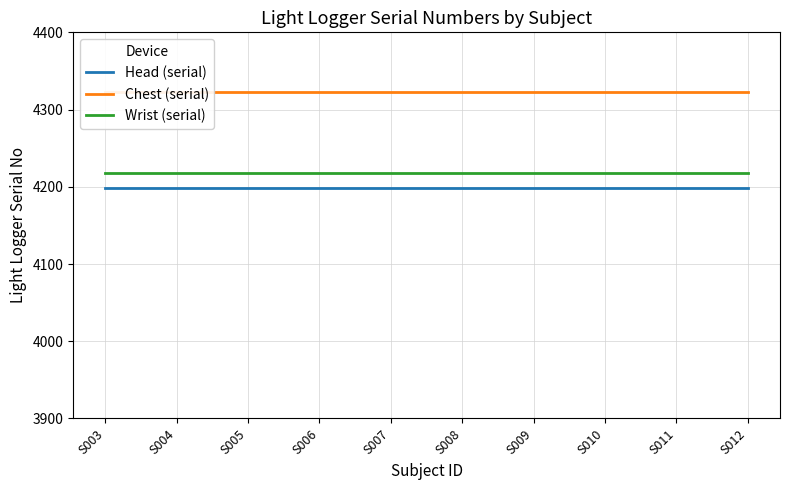

The Wrist (serial) series shows 4218 at S003. True or false?

True